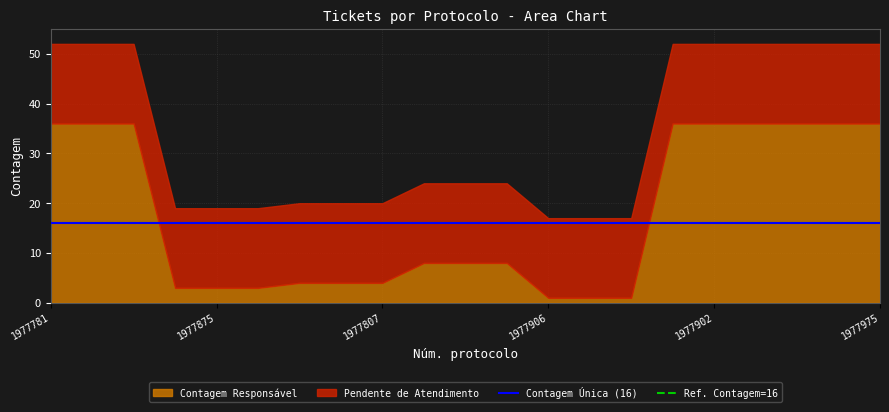

Rank the categories by Pendente de Atendimento value from lowest to highest.

1977781, 1977744, 1977929, 1977600, 1977875, 1977872, 1977751, 1977752, 1977807, 1977889, 1977561, 1977967, 1977906, 1977791, 1977921, 1977944, 1977902, 1977917, 1977787, 1977924, 1977975